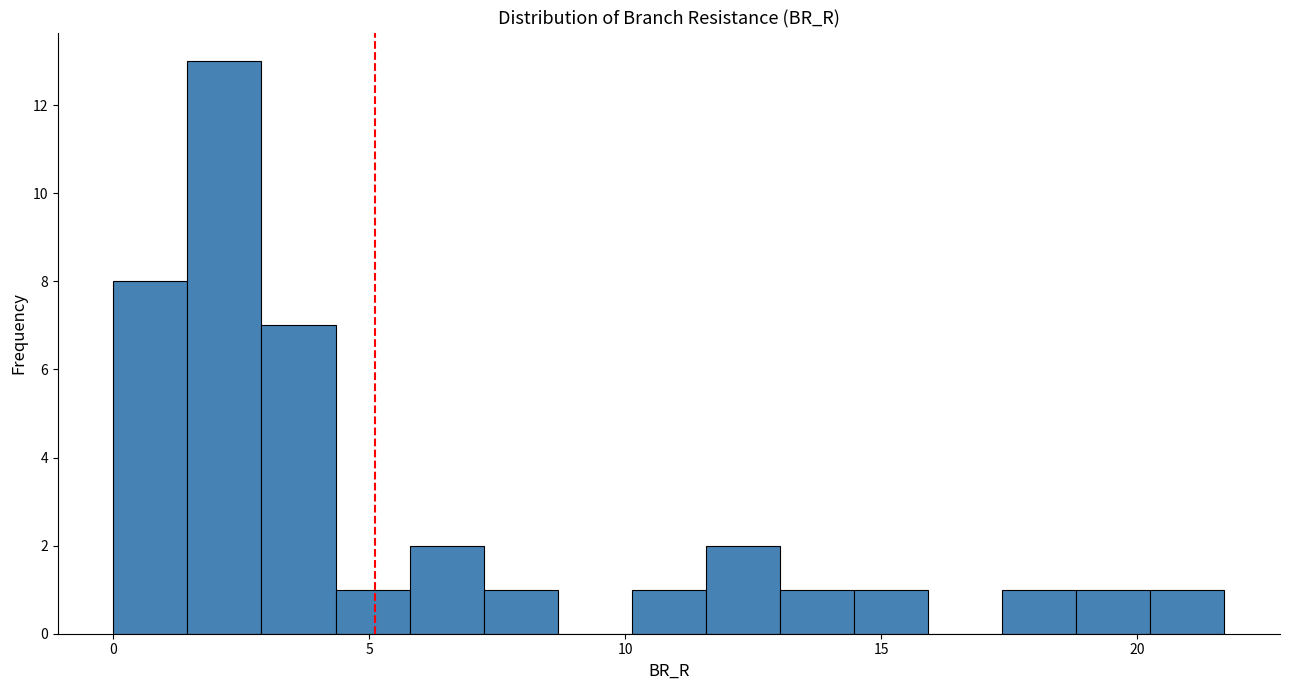

Read against the x-axis, roughly where is the centre of the tallest bar?

2.0